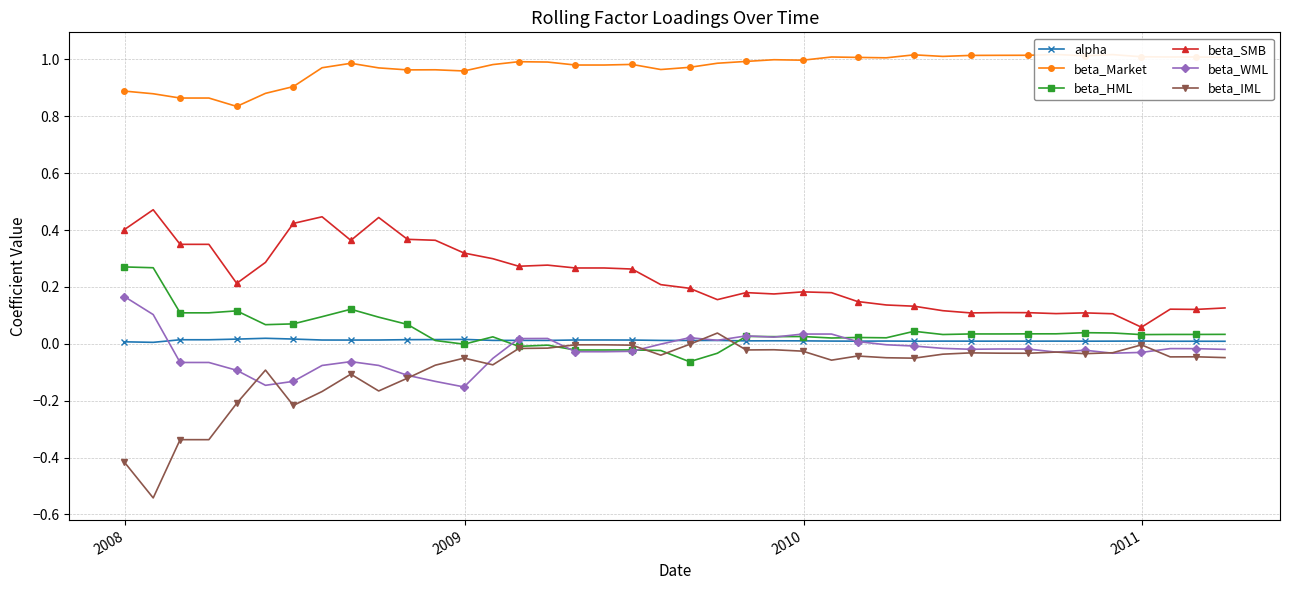

True or false: beta_WML and beta_SMB intersect in this chart.

False